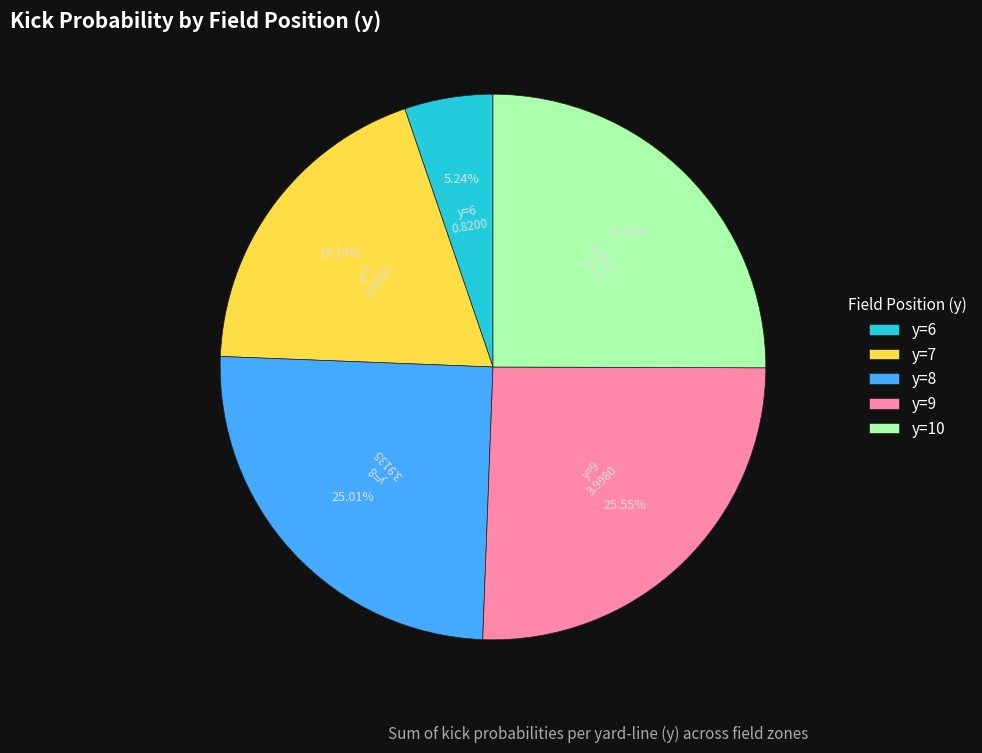

Is there a majority slice in this chart?

No